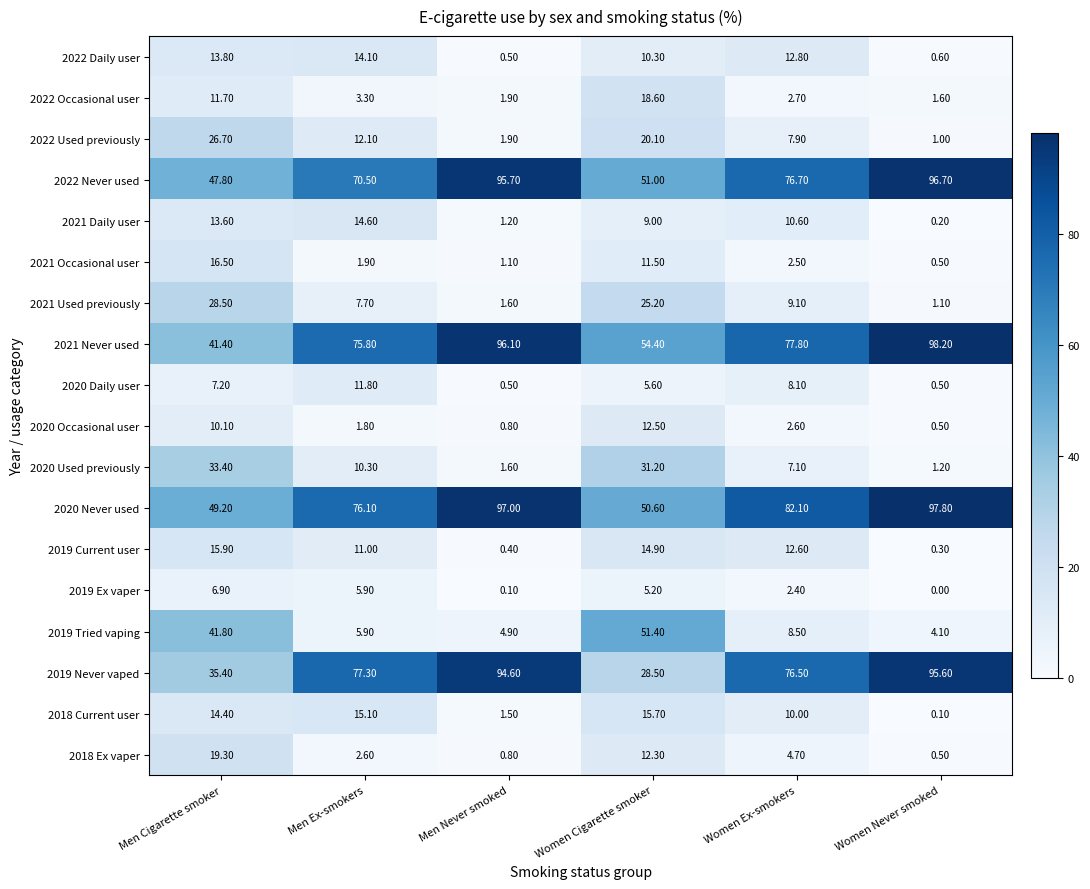

Which category has the lowest value across all series?

Women Never smoked